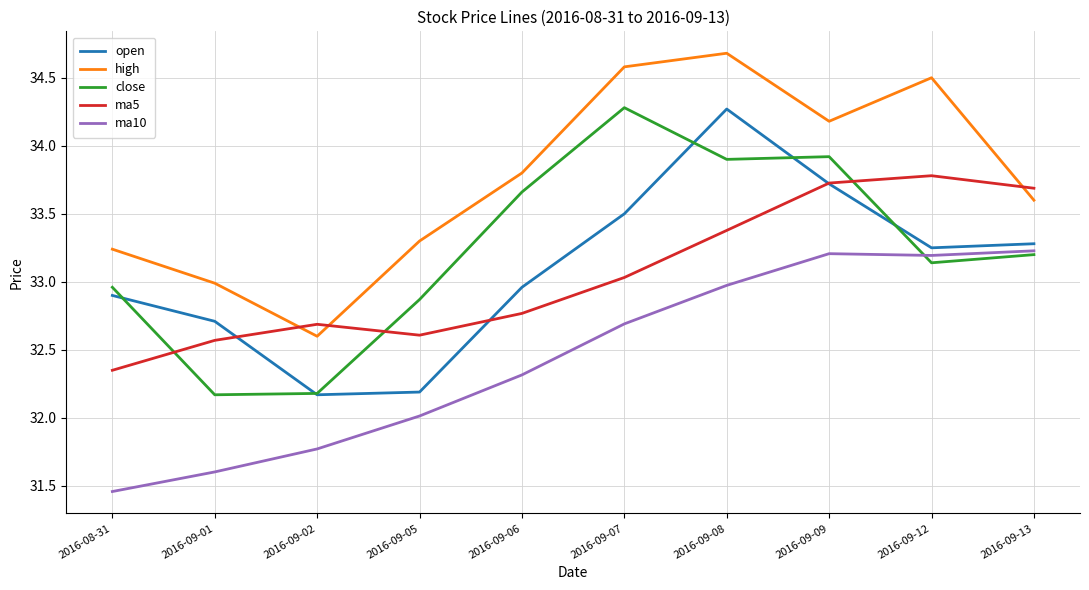

What is the maximum value shown in the chart?

34.7